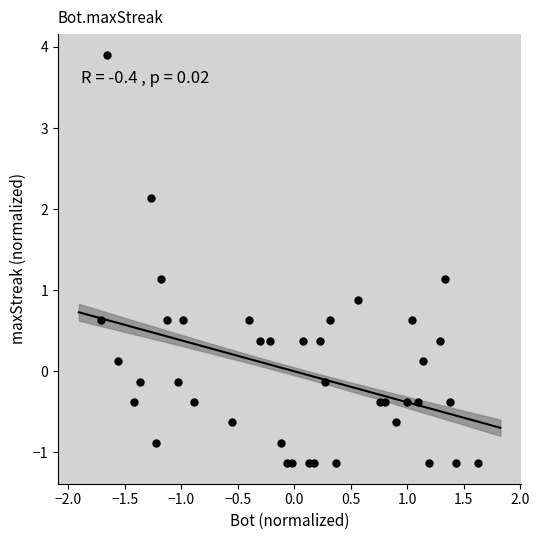

What is the range of Y values (max minus min)?

5.0